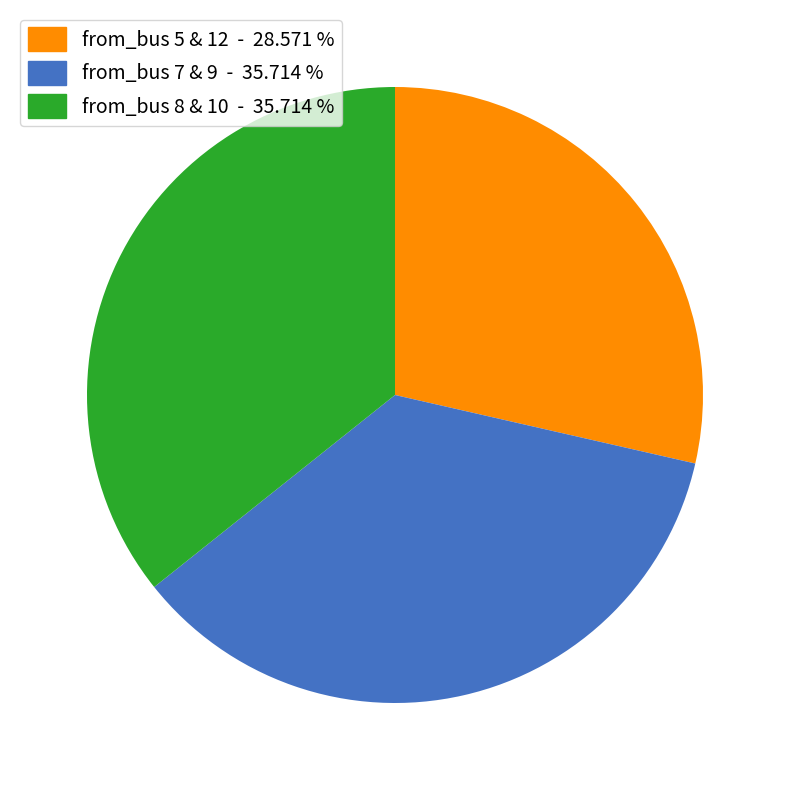

Is there any slice that represents more than half of the pie?

No